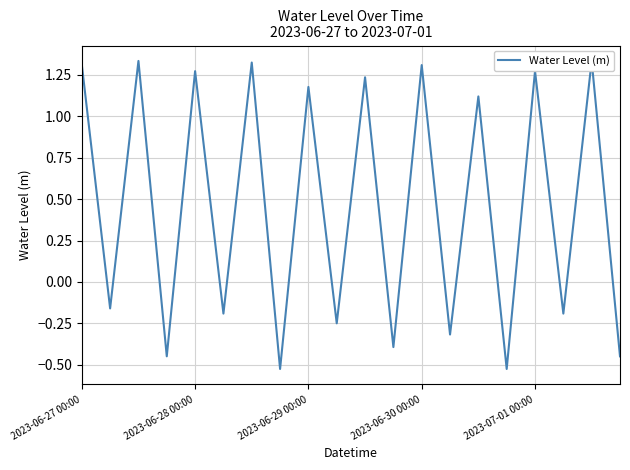

What is the value of the 5th point from the left?

1.3